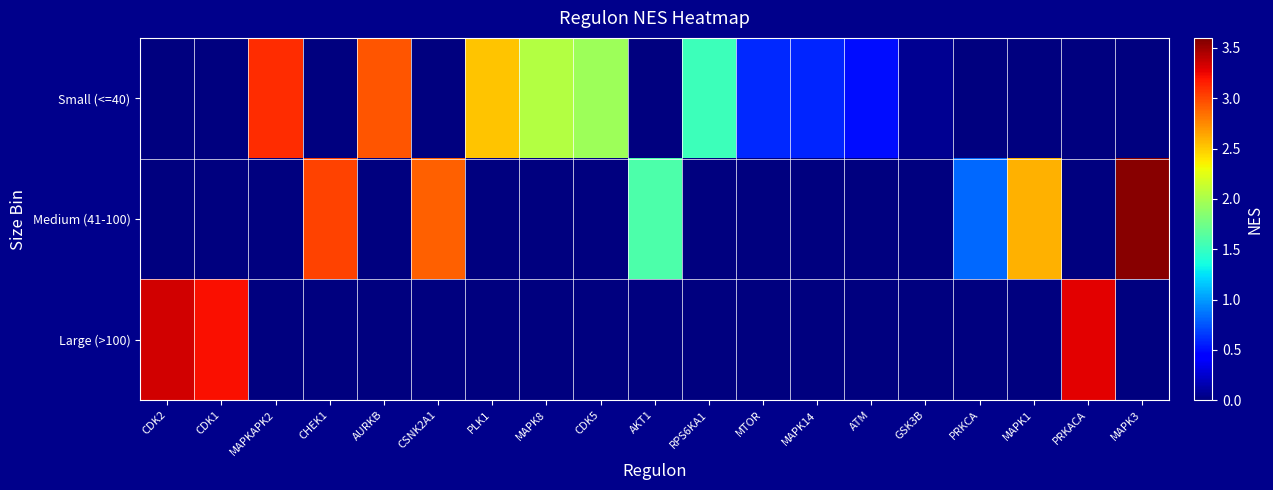

Rank the series by their maximum value, from highest to lowest.

Medium (41-100), Large (>100), Small (<=40)